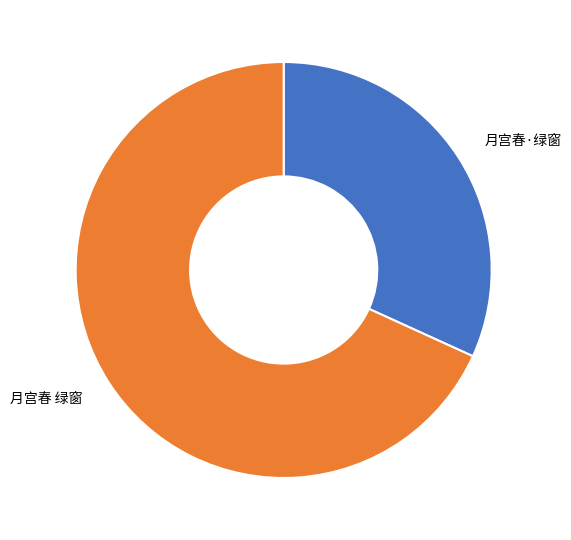

Count the number of slices in the pie.

2